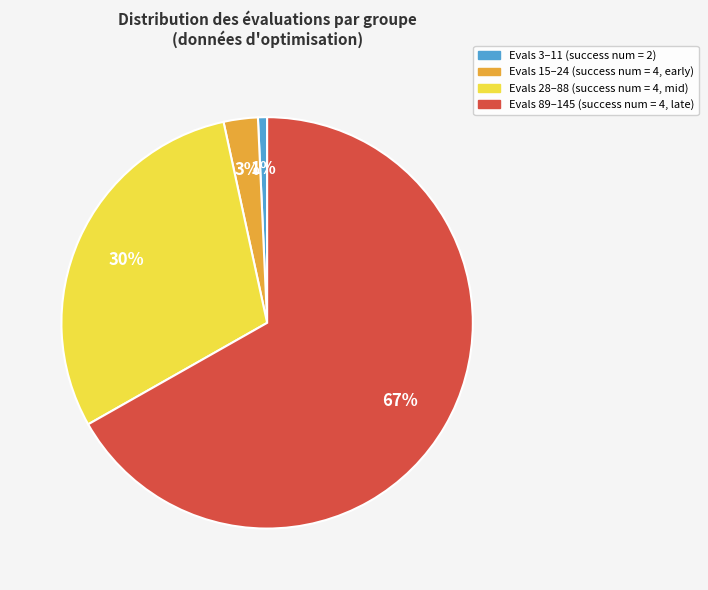

To the nearest percent, what is the average slice percentage?

25%